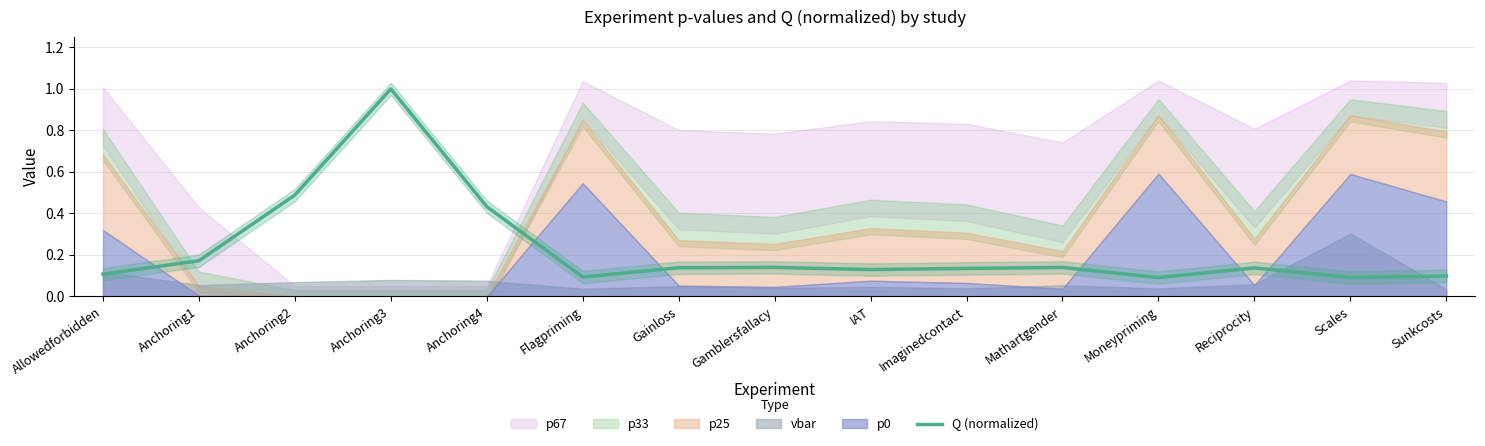

The value at Anchoring3 is 0.4. True or false?

False